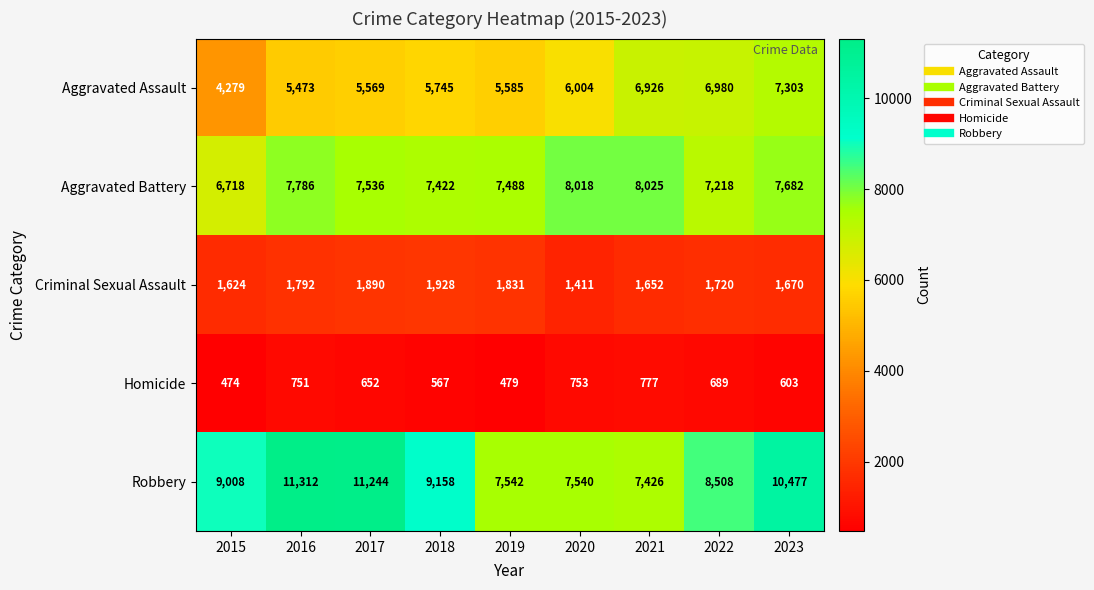

At which label does Aggravated Assault reach its peak?

2023